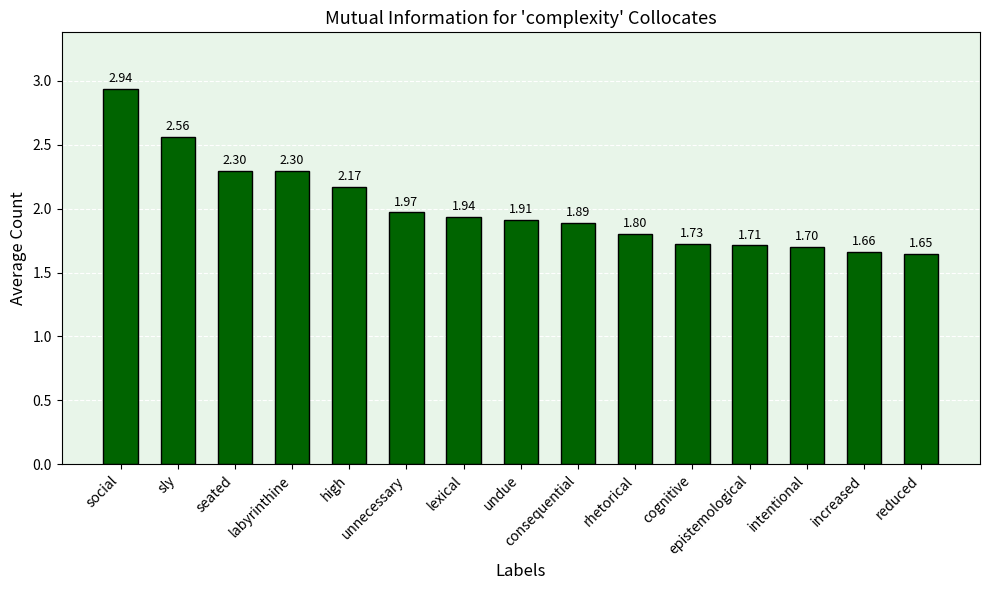

True or false: the data shows 2.3 at labyrinthine.

True